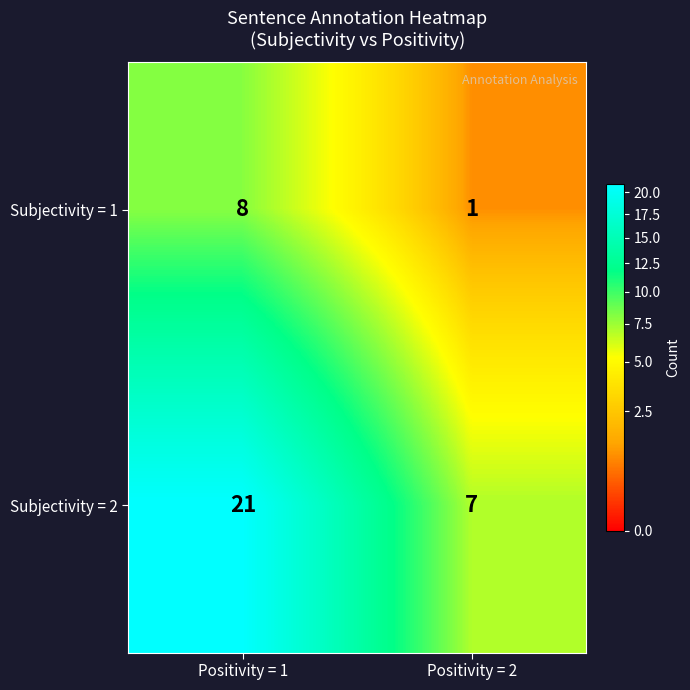

Is it true that Subjectivity = 2 equals 7 at Positivity = 2?

True